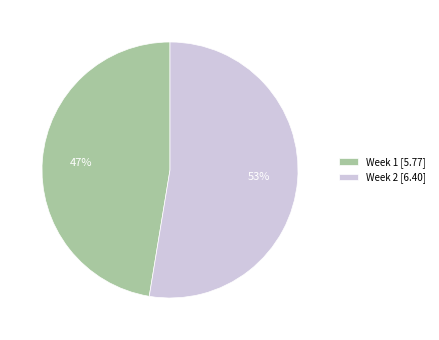

Count the number of slices in the pie.

2